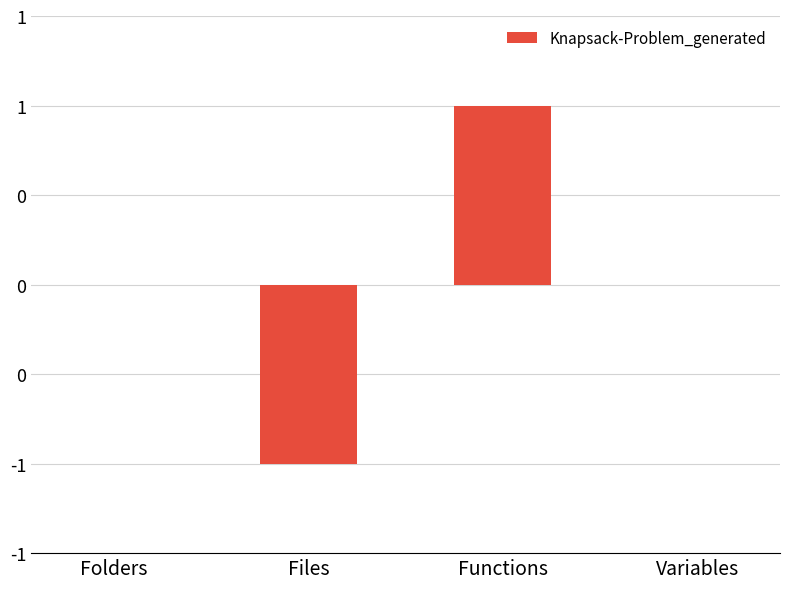

Reading right to left, list all the values displayed in this chart.

0	1	-1	0